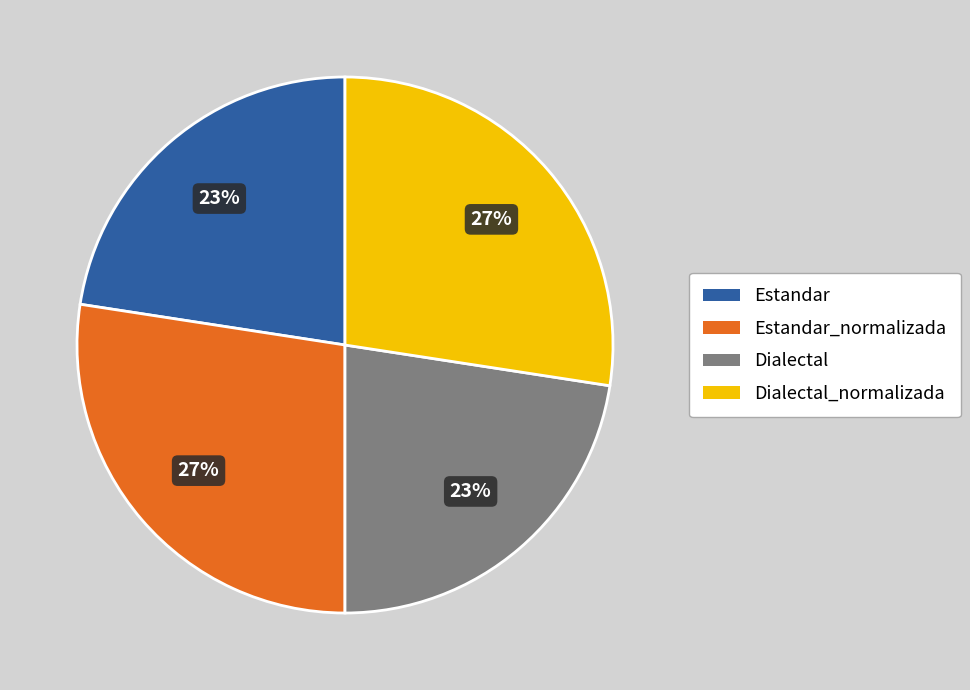

To the nearest percent, what is the average slice percentage?

25%